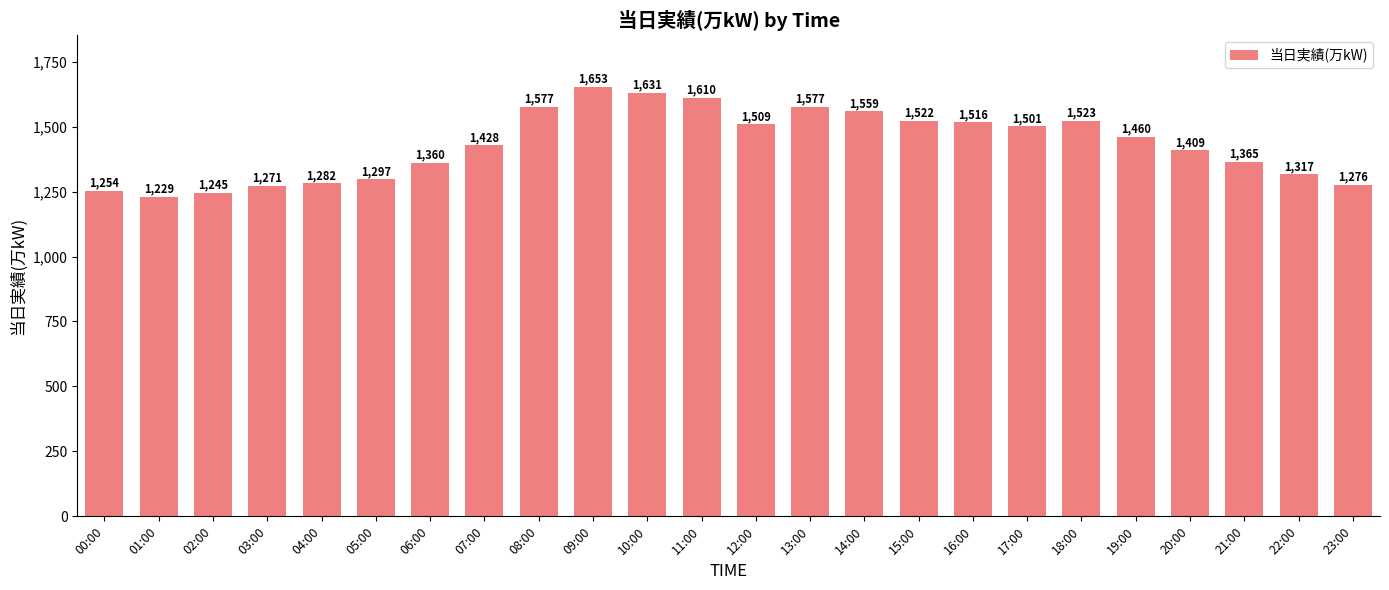

What is the label of the 1st bar from the right?

23:00